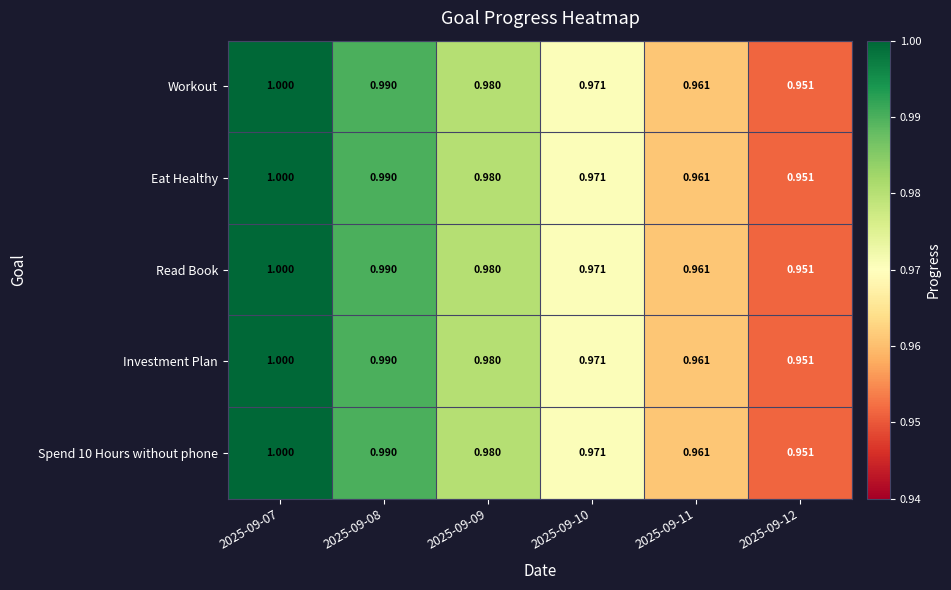

What is the total value across all series at 2025-09-11?

4.8